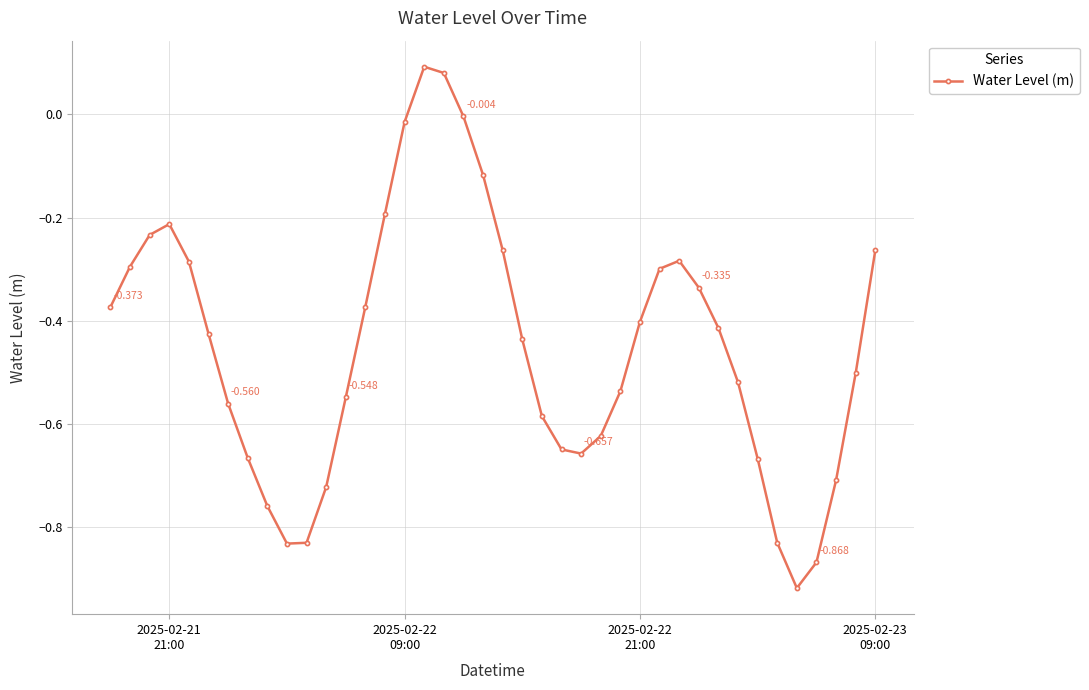

Count the number of categories in the chart.

40